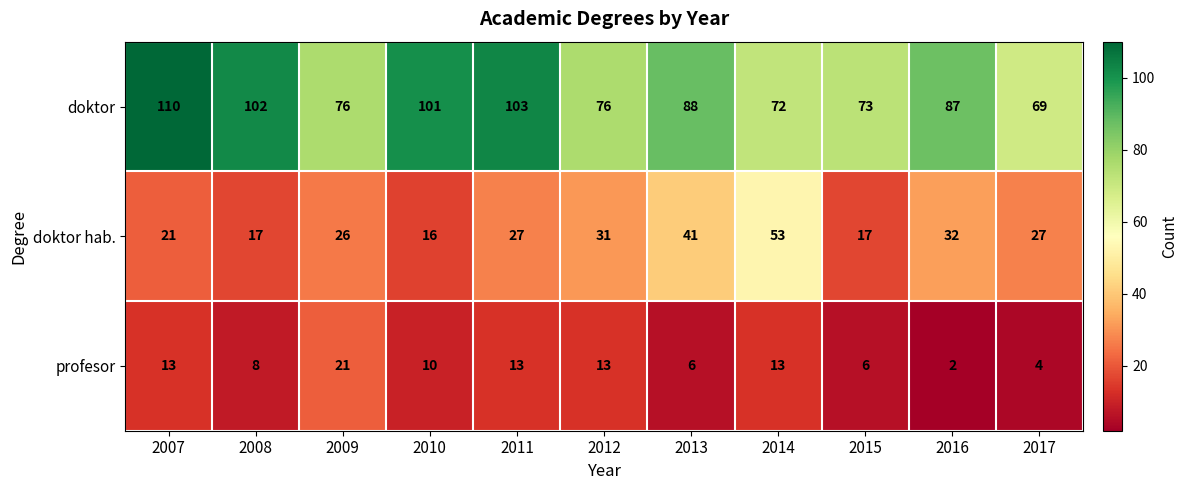

Is it true that profesor equals 4 at 2017?

True